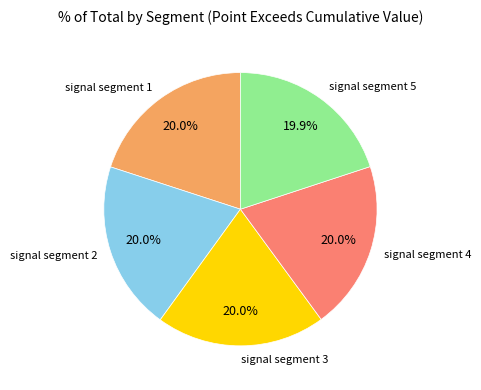

Is signal segment 2 the majority of the pie?

No